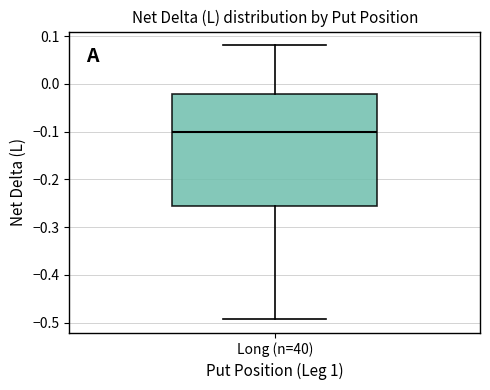

Read this box plot against the y-axis: the position of the median line, the range covered by the box, and the ends of both whiskers. The values are not printed on the chart, so give them approximately, as read against the axis.

median -0.10, box -0.26 to -0.02, whiskers -0.49 to 0.08